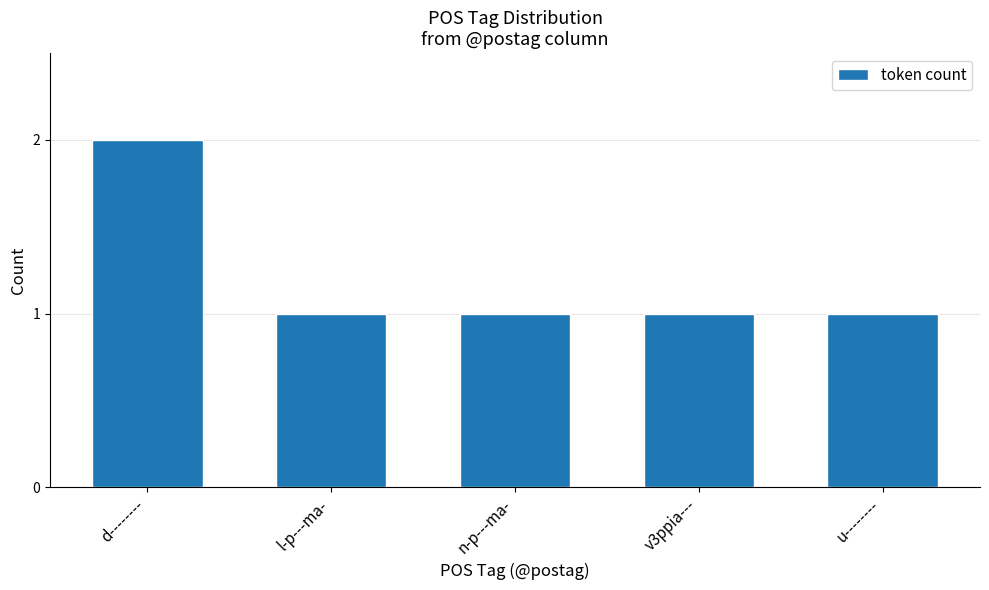

Reading right to left, what are all the values shown in this chart?

1	1	1	1	2